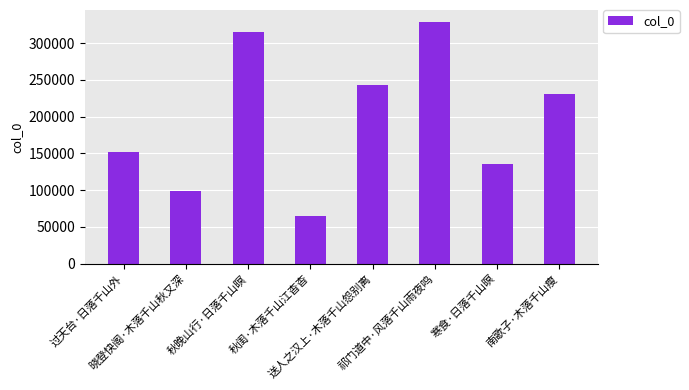

Which label corresponds to the smallest value in the chart?

秋闺·木落千山江杳杳